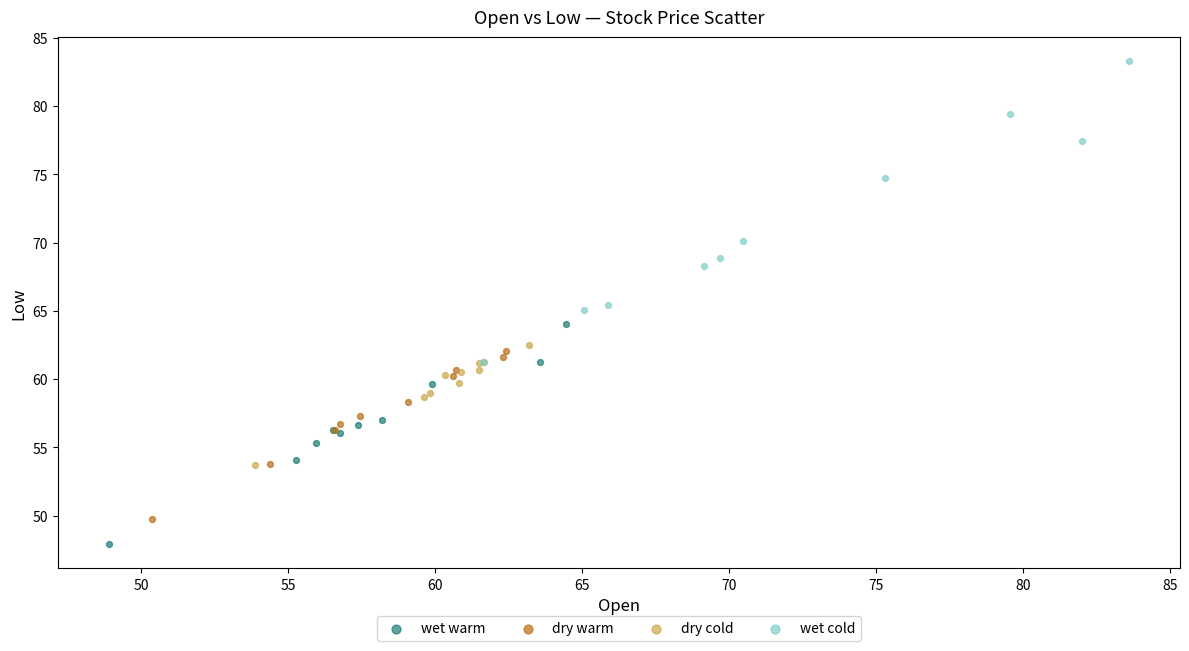

Which series has the widest spread of Y values?

wet cold